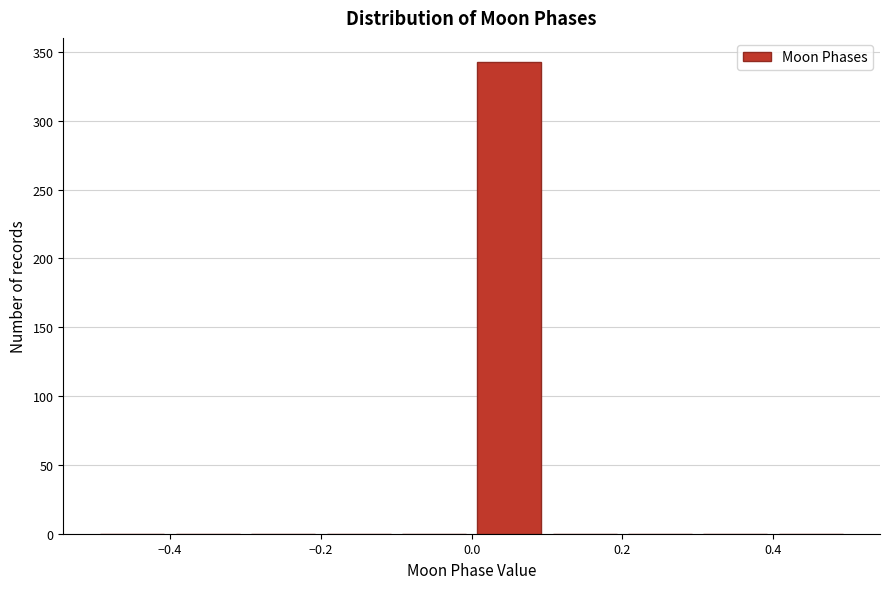

Reading left to right, transcribe this chart: for each bar, give the range it covers on the x-axis and its height. The values are not printed on the chart, so give them approximately, as read against the axis.

-0.5 to -0.4: 0
-0.4 to -0.3: 0
-0.3 to -0.2: 0
-0.2 to -0.1: 0
-0.1 to 0.0: 0
0.0 to 0.1: 345
0.1 to 0.2: 0
0.2 to 0.3: 0
0.3 to 0.4: 0
0.4 to 0.5: 0